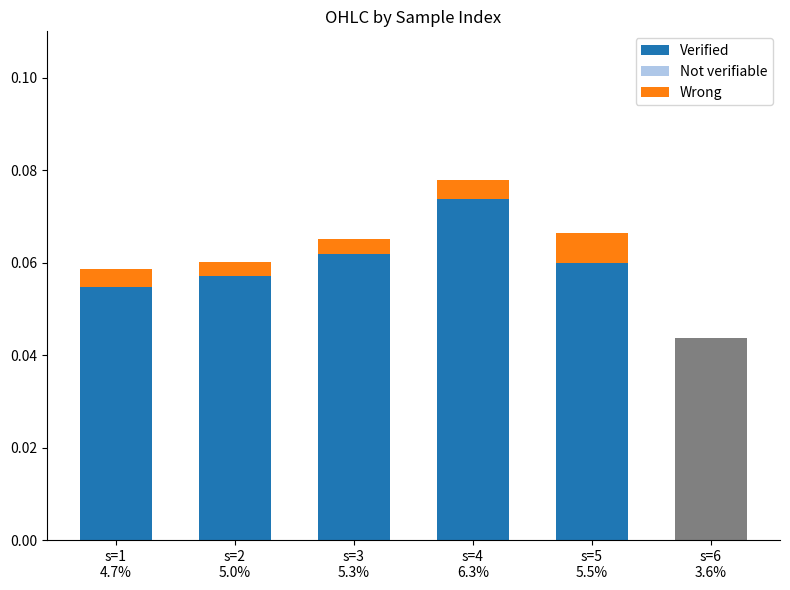

Reading left to right, list all the values displayed in this chart.

Verified: s=1
4.7%=0.1	s=2
5.0%=0.1	s=3
5.3%=0.1	s=4
6.3%=0.1	s=5
5.5%=0.1	s=6
3.6%=0.0
Not verifiable: s=1
4.7%=-0.0	s=2
5.0%=-0.0	s=3
5.3%=-0.0	s=4
6.3%=-0.0	s=5
5.5%=-0.0	s=6
3.6%=-0.0
Wrong: s=1
4.7%=0.0	s=2
5.0%=0.0	s=3
5.3%=0.0	s=4
6.3%=0.0	s=5
5.5%=0.0	s=6
3.6%=0.0